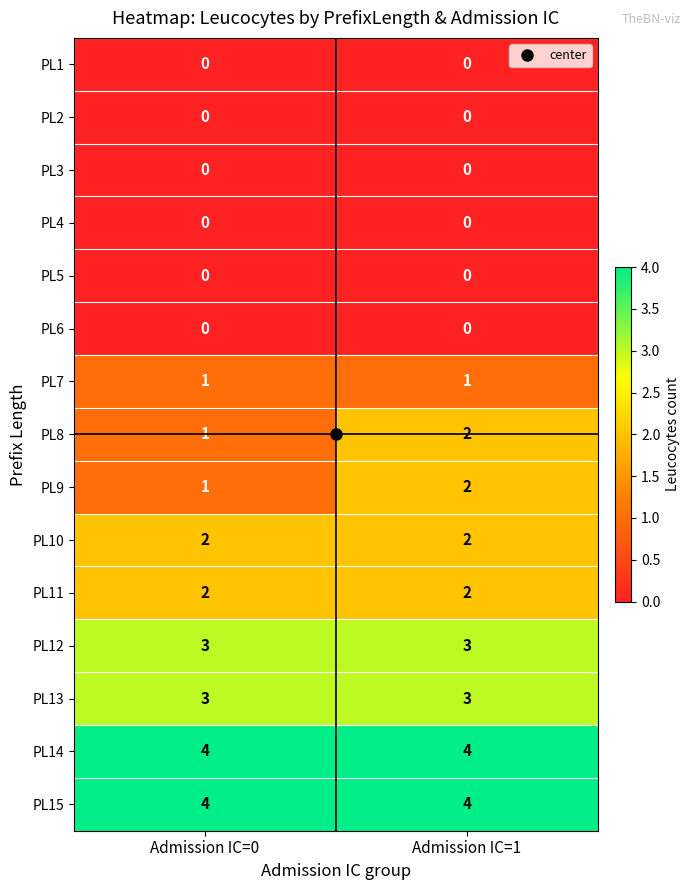

What is the total value across all series at Admission IC=0?

21